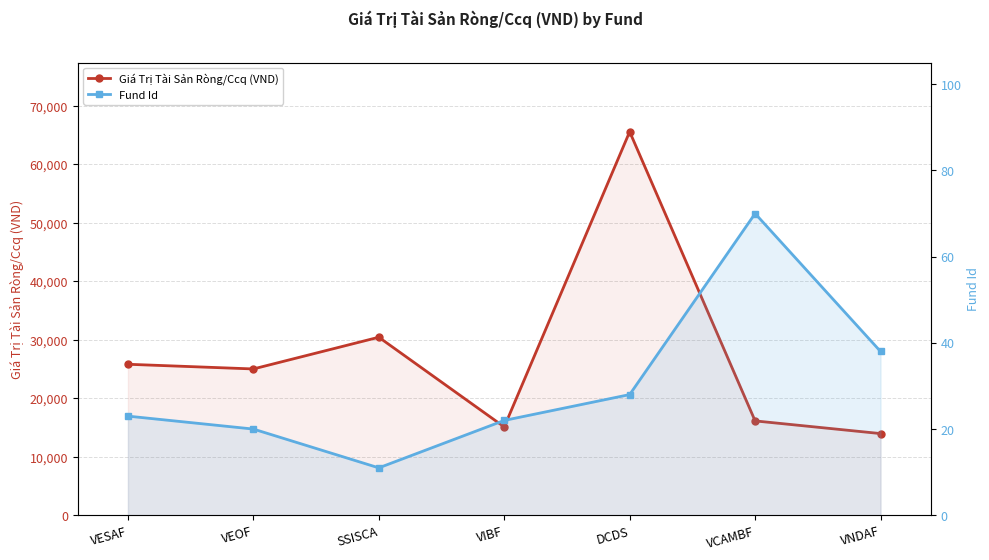

List the labels in order of Giá Trị Tài Sản Ròng/Ccq (VND) value, largest first.

DCDS, SSISCA, VESAF, VEOF, VCAMBF, VIBF, VNDAF